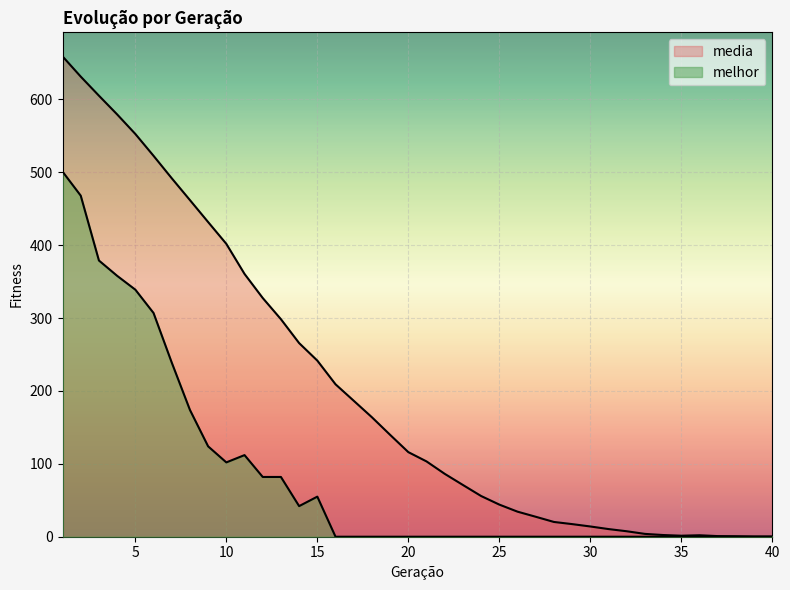

True or false: media has more than 2 points higher than both neighbors.

False